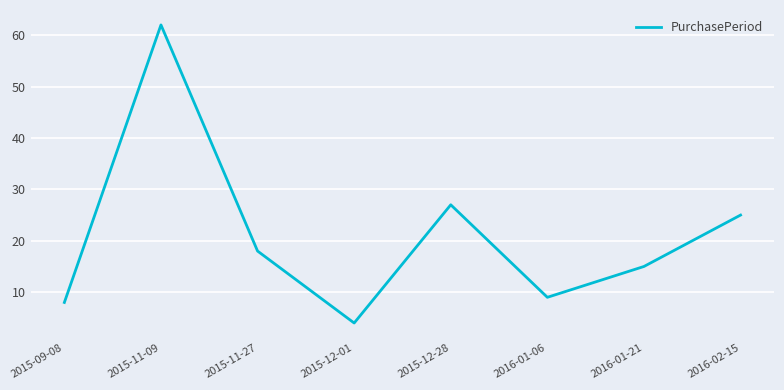

True or false: the data shows 8 at 2015-09-08.

True